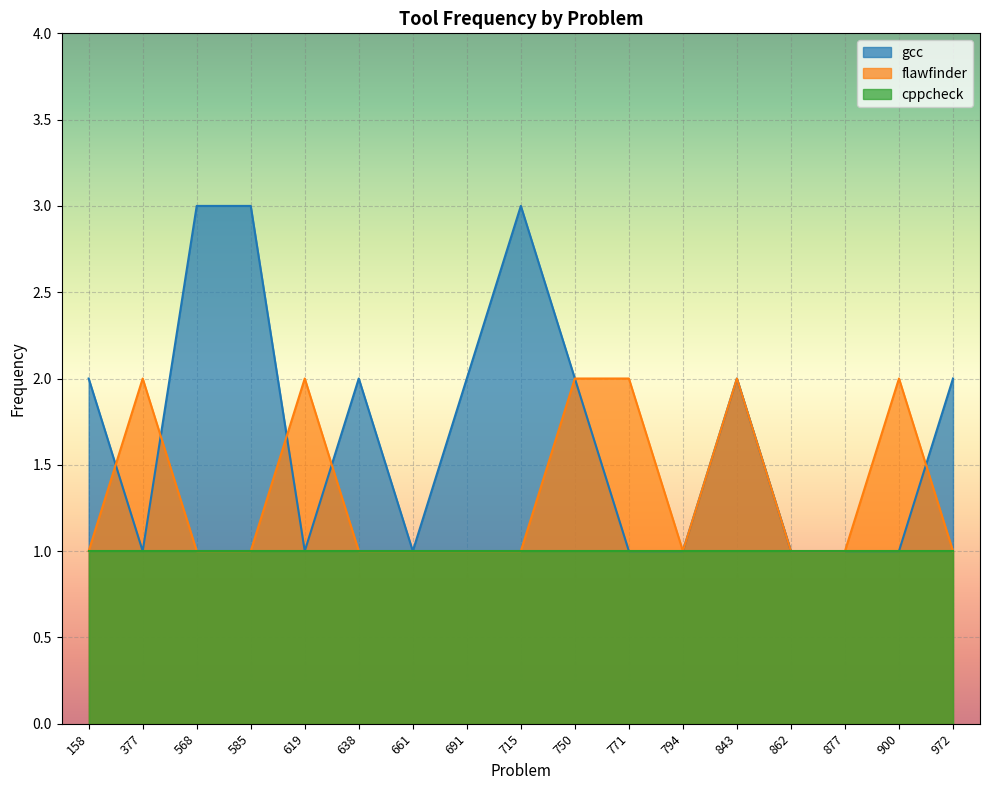

At which category is the sum across all series the highest?

568